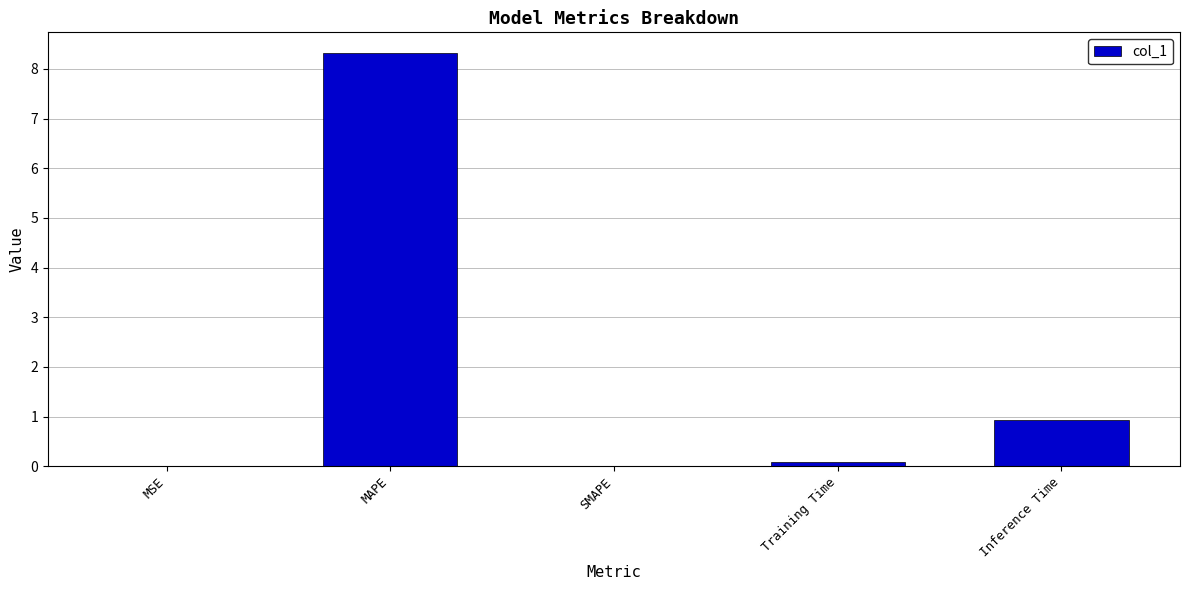

Which category has the highest value across all series?

MAPE